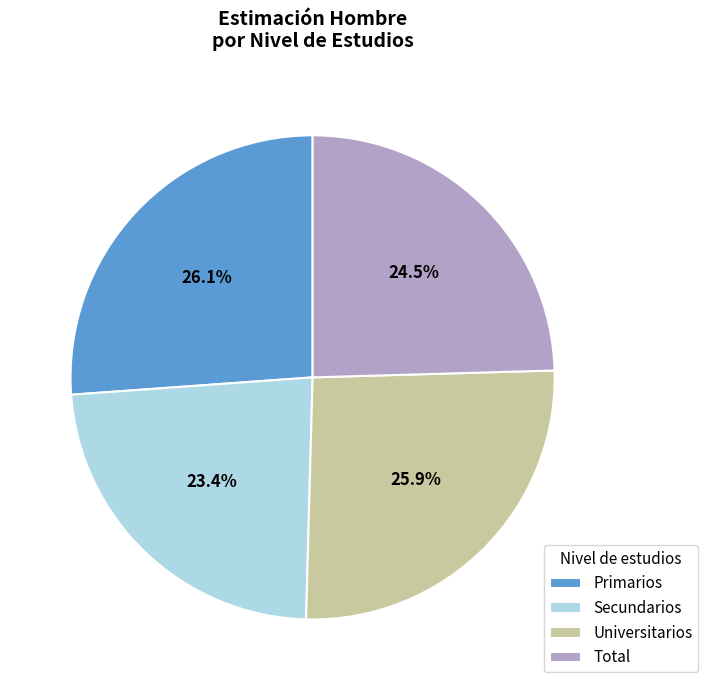

What is the total percentage of Primarios and Total?

50.7%